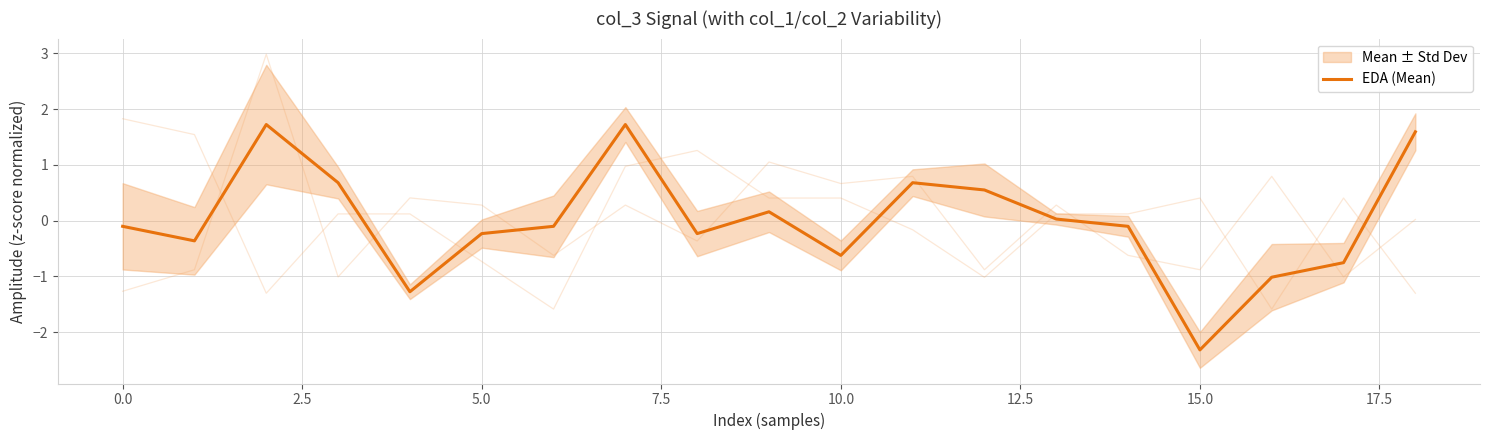

What is the lowest value of the EDA (Mean) series?

-2.3